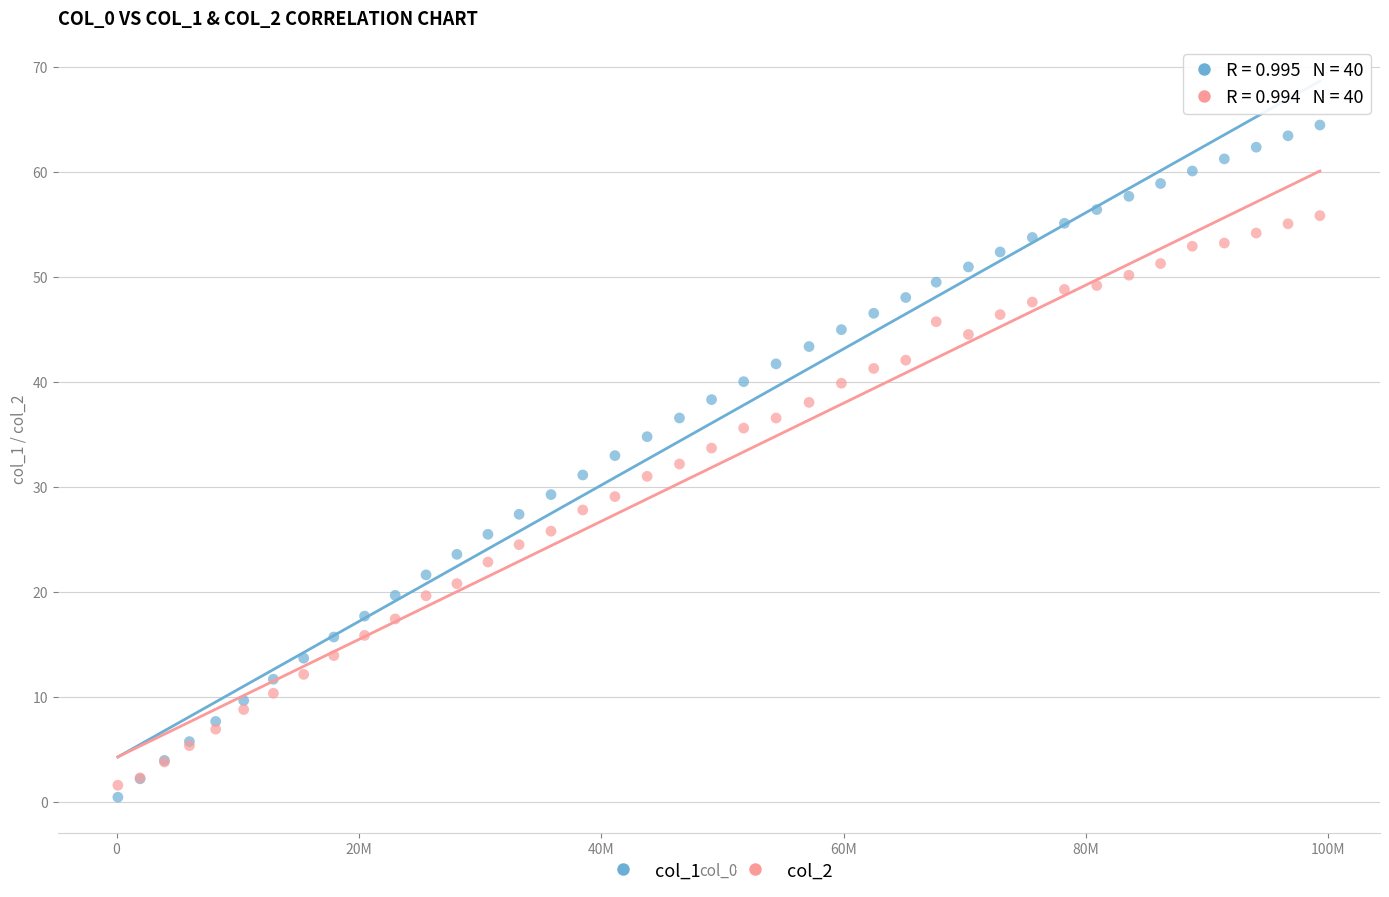

Which series contains the highest Y value?

col_1